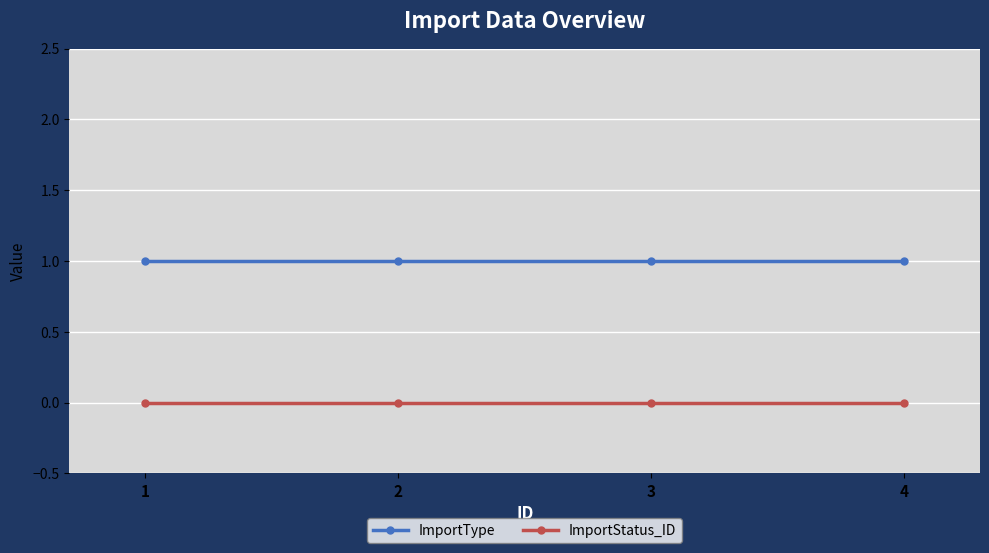

List the series in order of their peak value, highest first.

ImportType, ImportStatus_ID